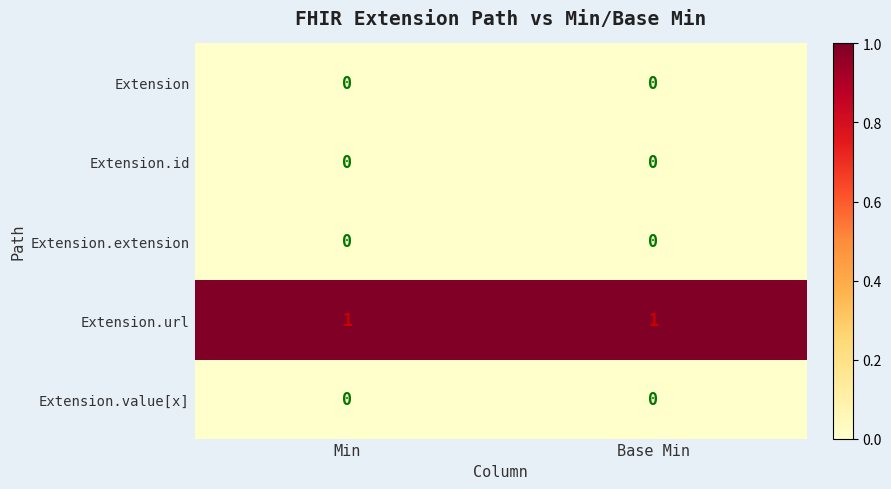

Is the value of Extension at Min greater than the value of Extension.url at Min?

No